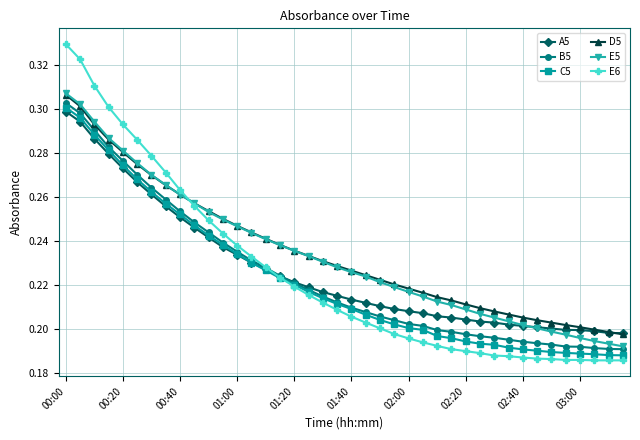

Count the D5 values in the range 0 to 1.

40